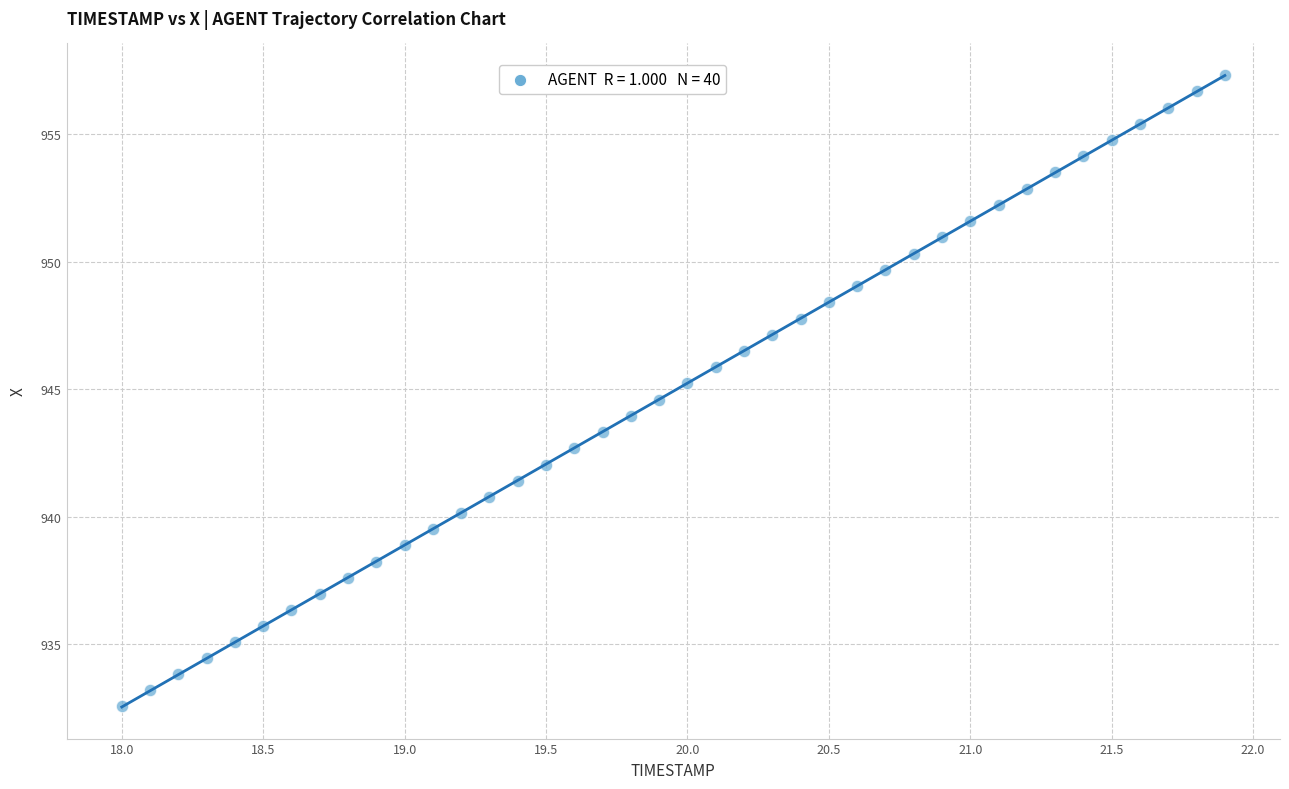

What is the range of X values (max minus min)?

3.9